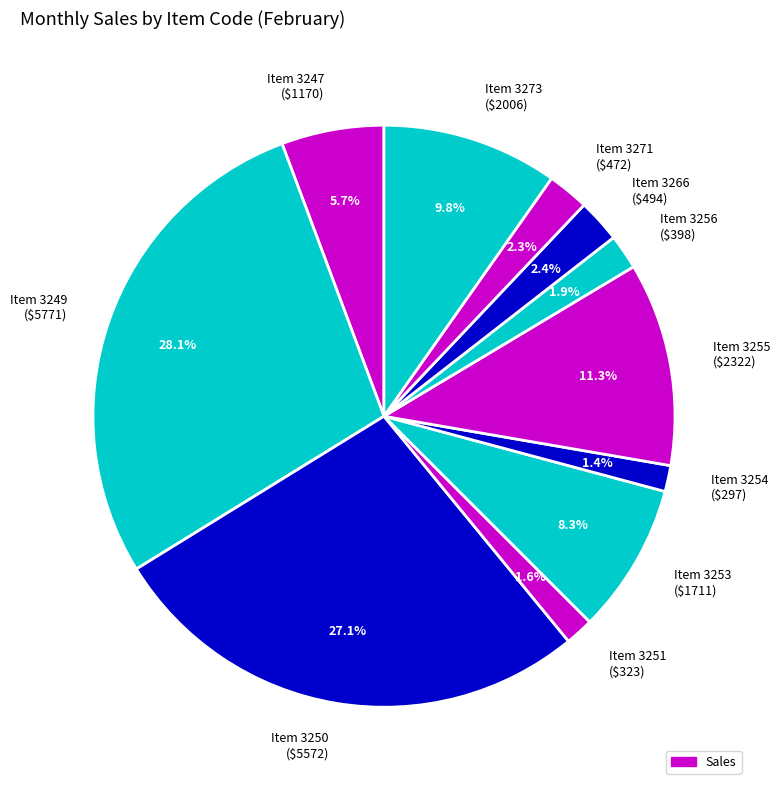

Is there a majority slice in this chart?

No